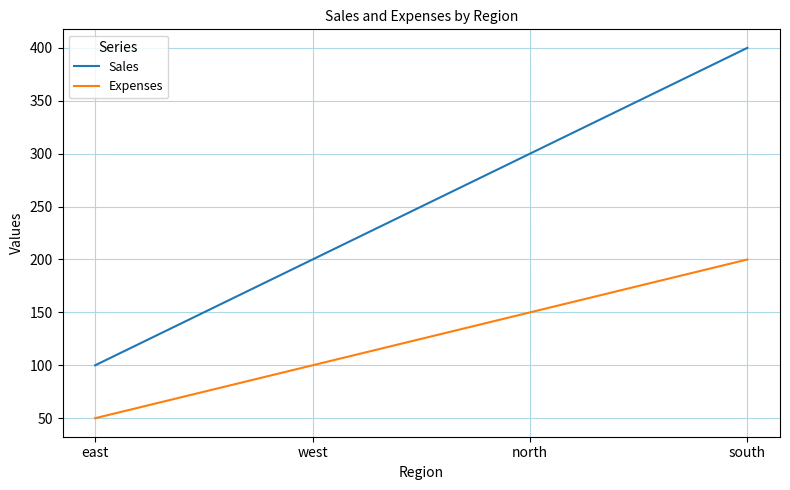

The value of Sales at north is 118. True or false?

False